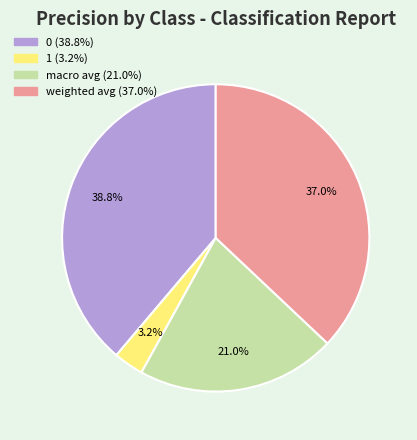

Does macro avg account for over 50% of the chart?

No